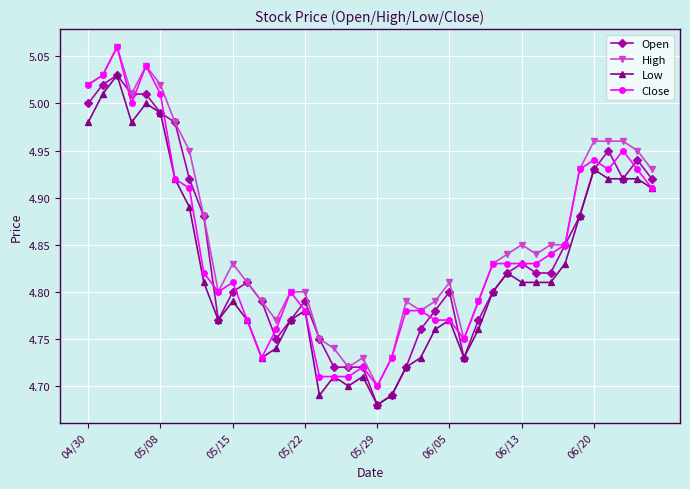

At how many categories does at least one series exceed 4?

40